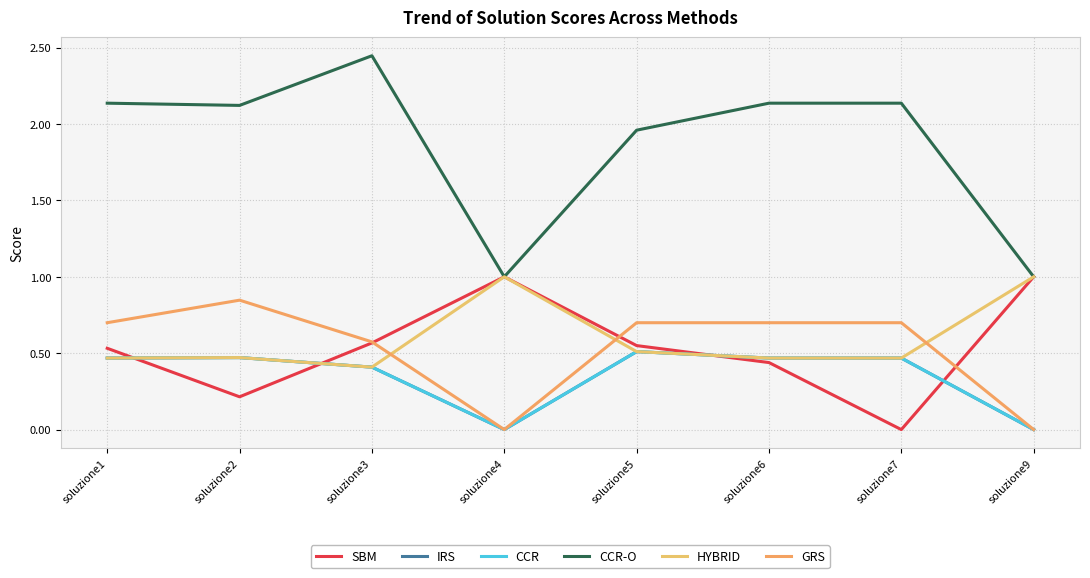

What is the value of the HYBRID point at the 5th from the left?

0.5